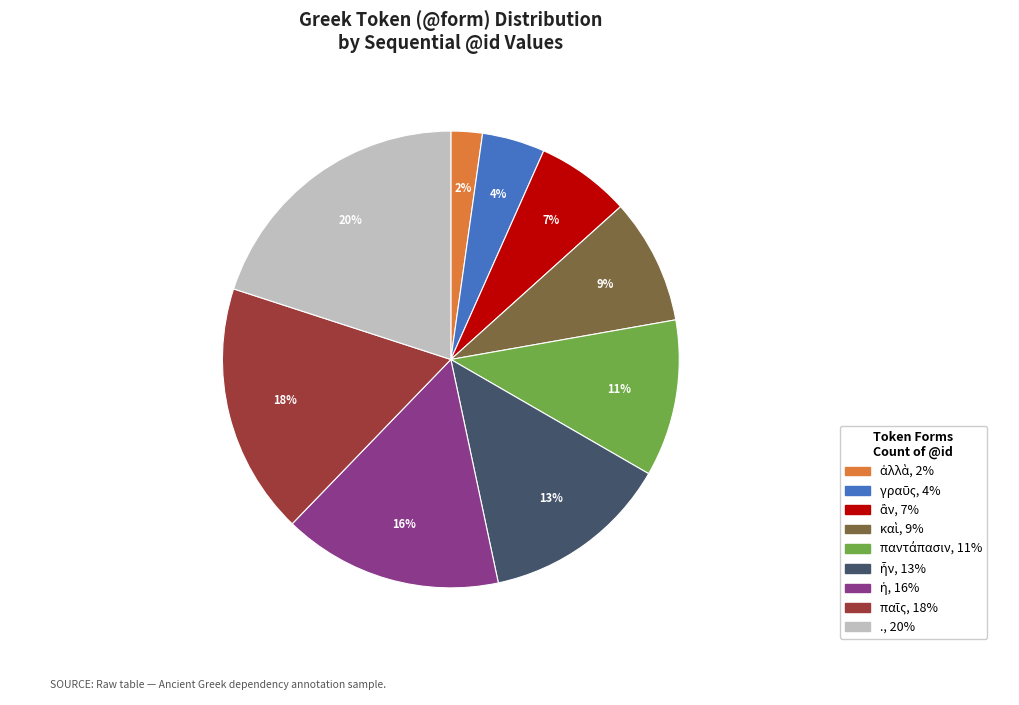

Which slice is the largest?

.